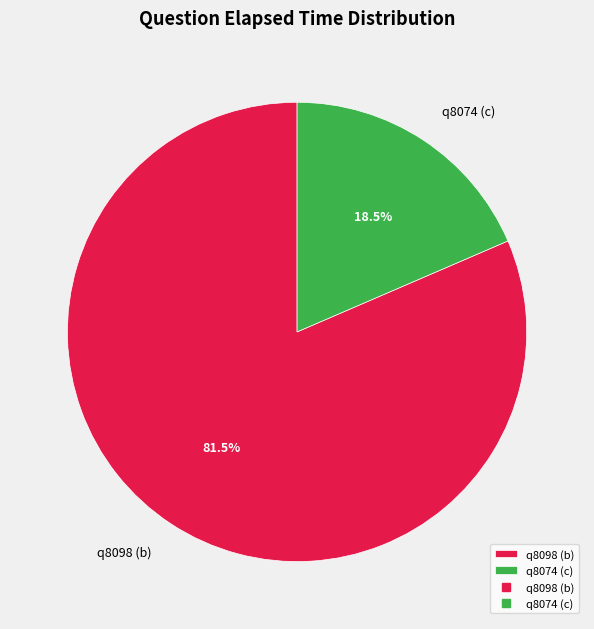

To the nearest percent, what is the combined percentage of q8098 (b) and q8074 (c)?

100%